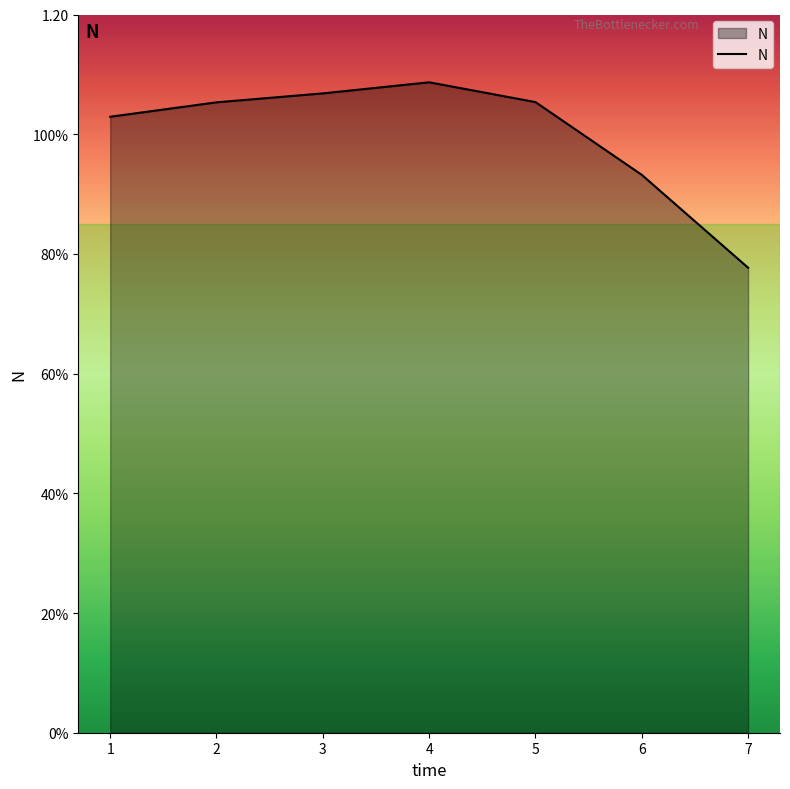

How many lines are shown in the chart?

1